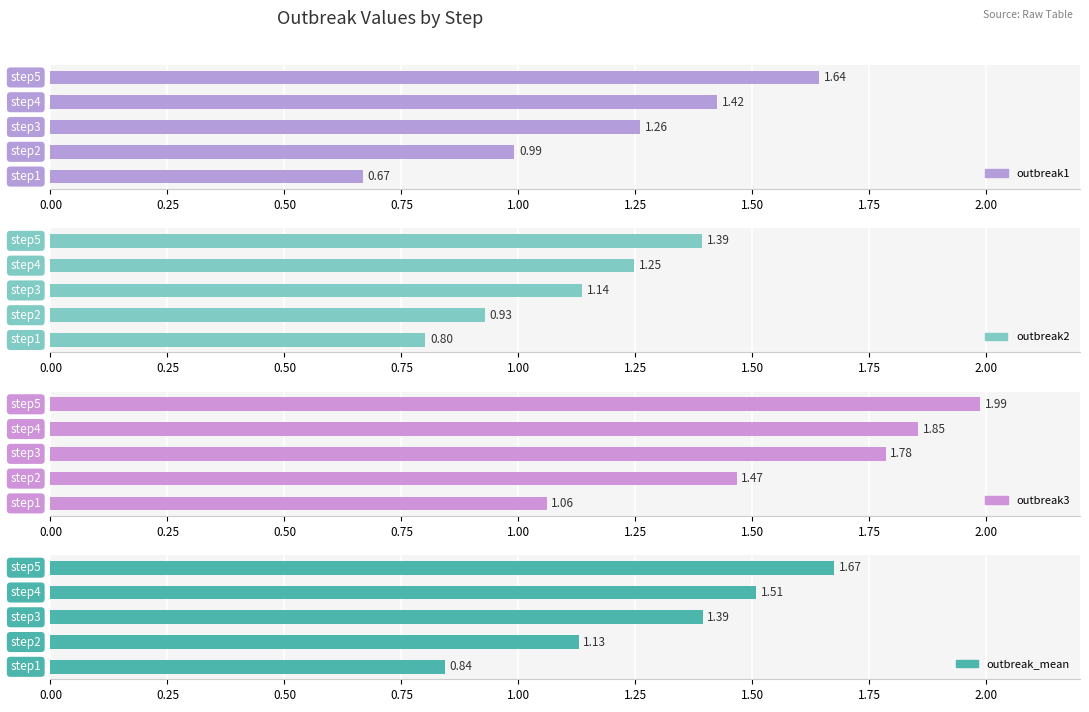

How many bars are there in total?

20